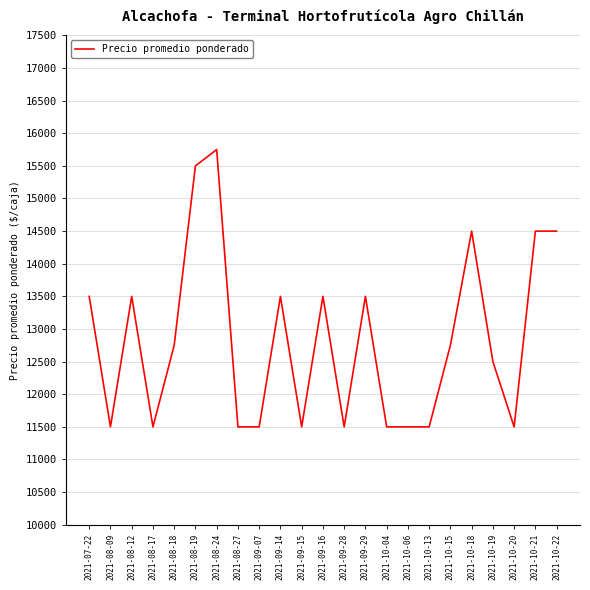

What is the change in value from 2021-10-13 to 2021-10-19?

+1000